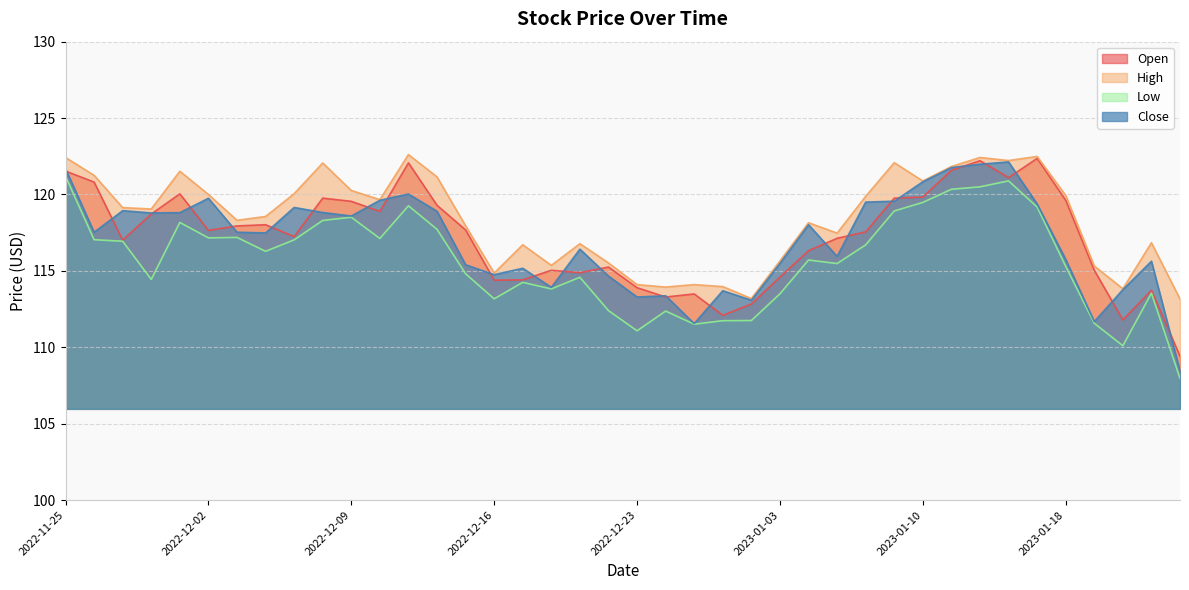

List the series in order of their peak value, lowest first.

Low, Close, Open, High